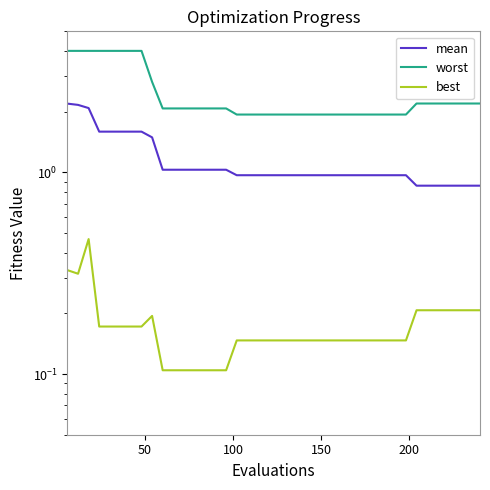

How many distinct data groups are displayed?

3